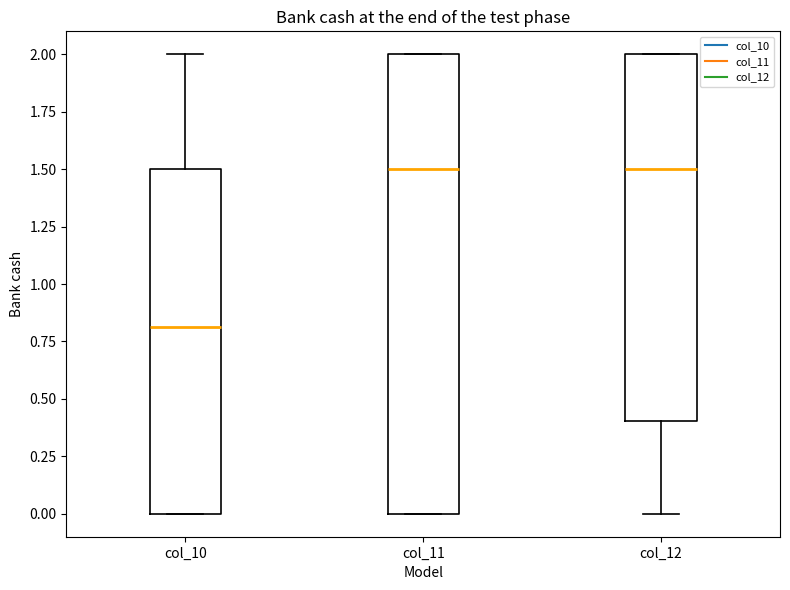

Reading left to right, transcribe this box plot: for each box, give where its median line is, the range the box spans, and where its two whiskers end, as read against the y-axis. The values are not printed on the chart, so give them approximately, as read against the axis.

col_10: median 0.8, box 0.0 to 1.5, whiskers 0.0 to 2.0
col_11: median 1.5, box 0.0 to 2.0, whiskers 0.0 to 2.0
col_12: median 1.5, box 0.4 to 2.0, whiskers 0.0 to 2.0